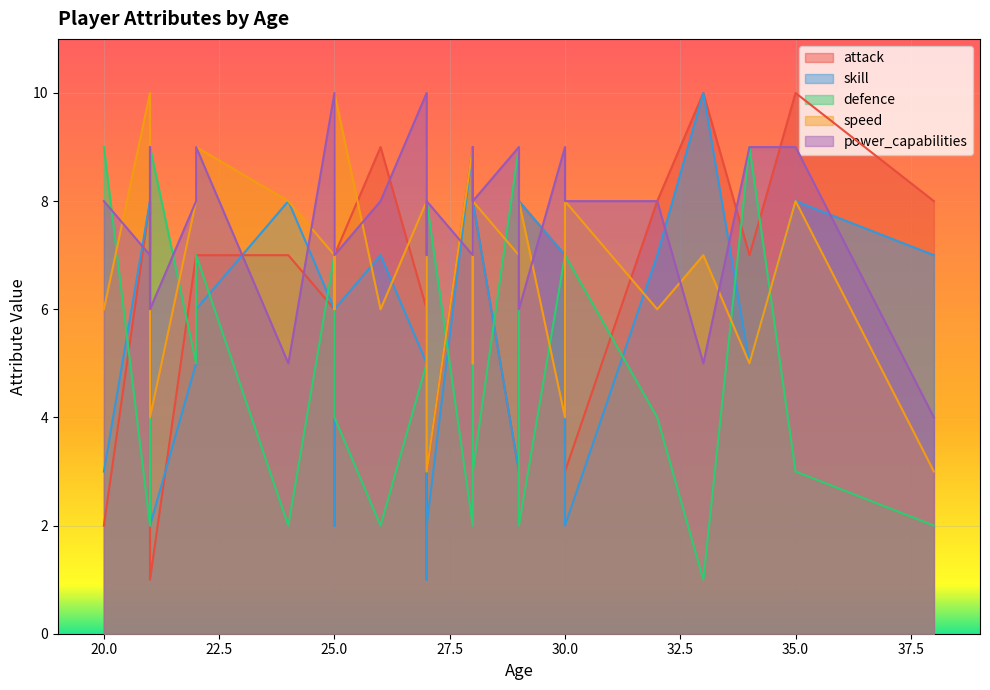

The value of speed at 2 is 6. True or false?

True